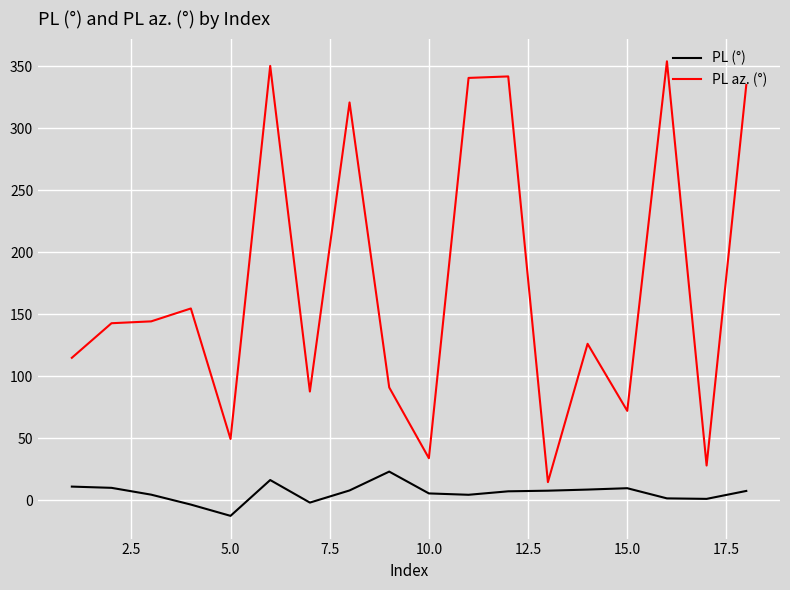

What is the maximum value for PL (°)?

23.1